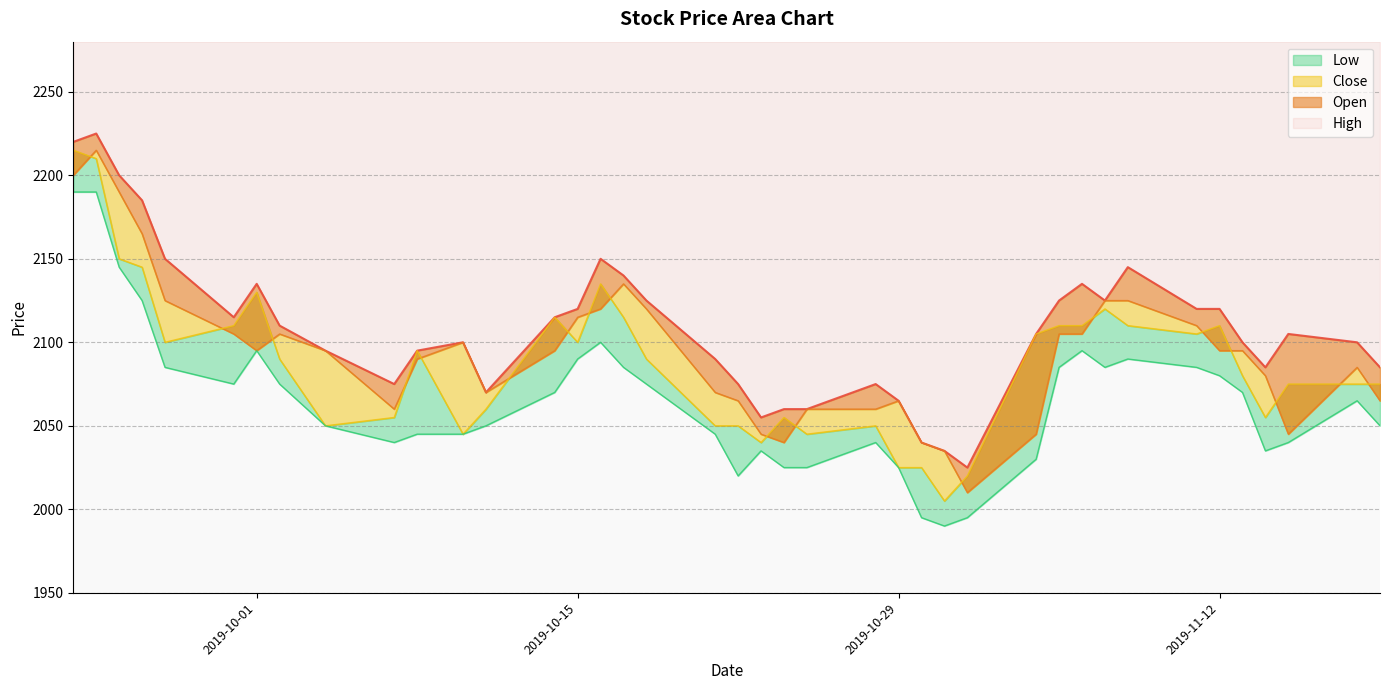

How many data points in Open are less than 2095?

18